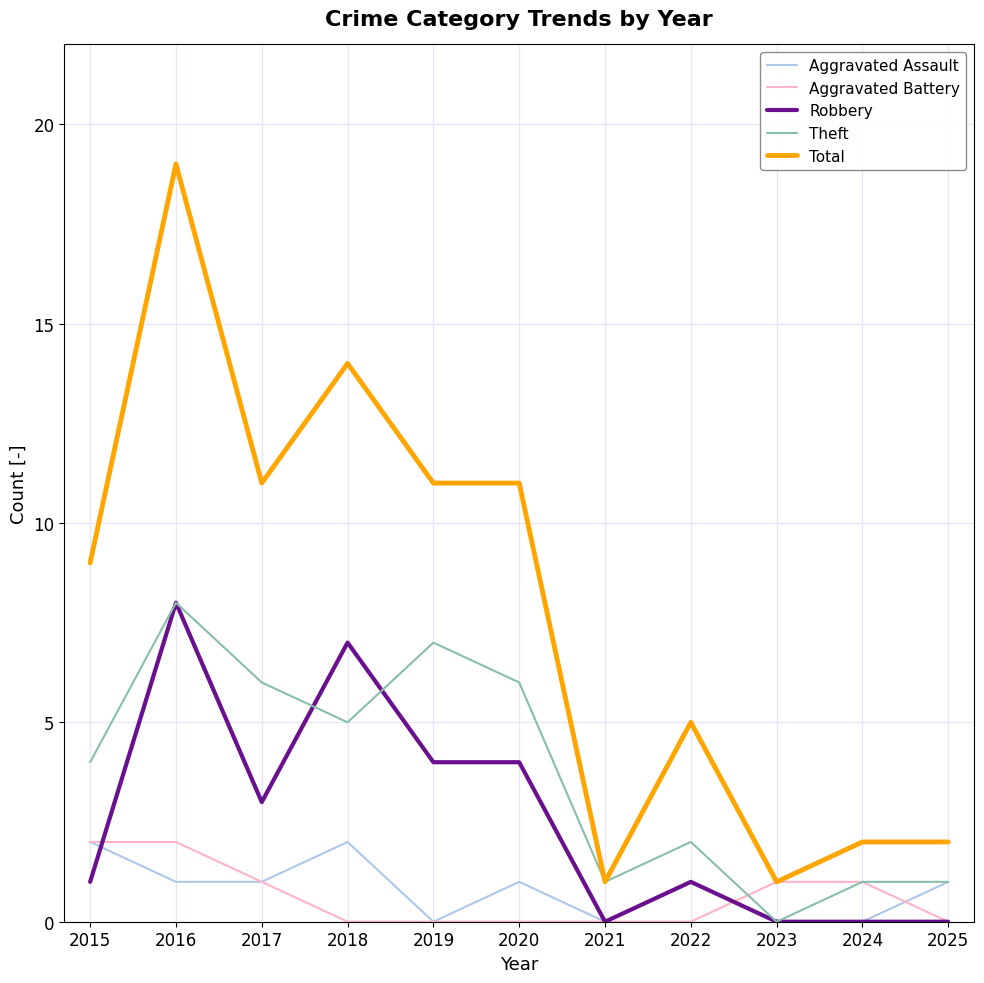

True or false: Aggravated Assault has more than 1 interior local peaks.

True